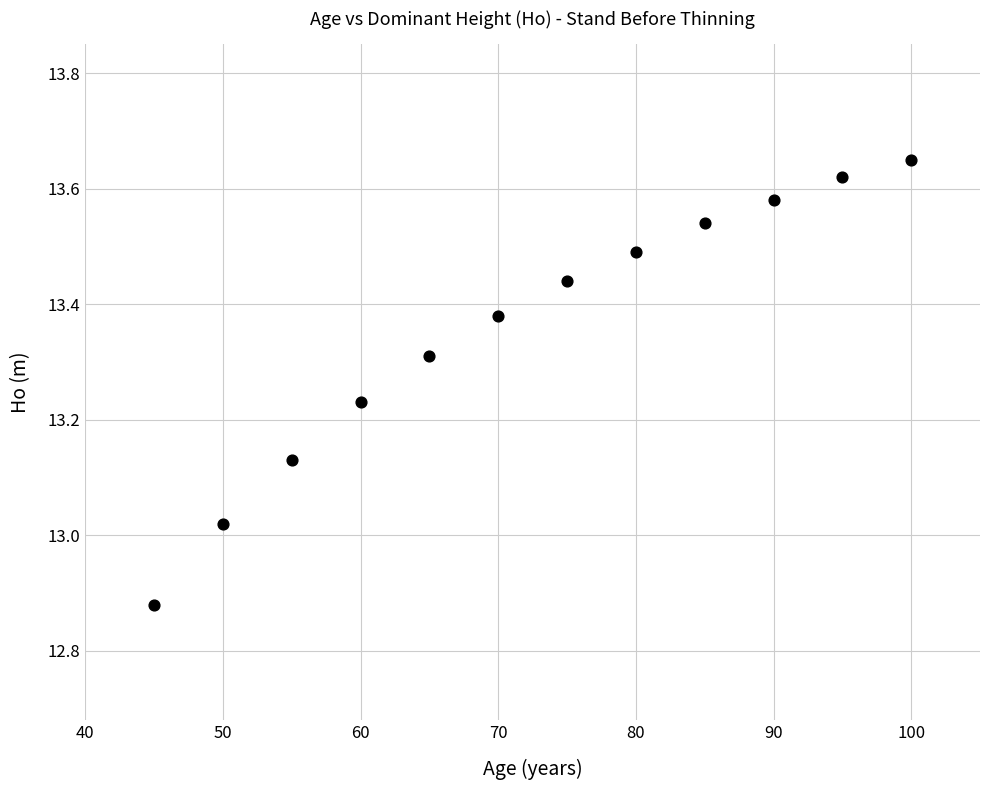

What is the average X value?

72.5